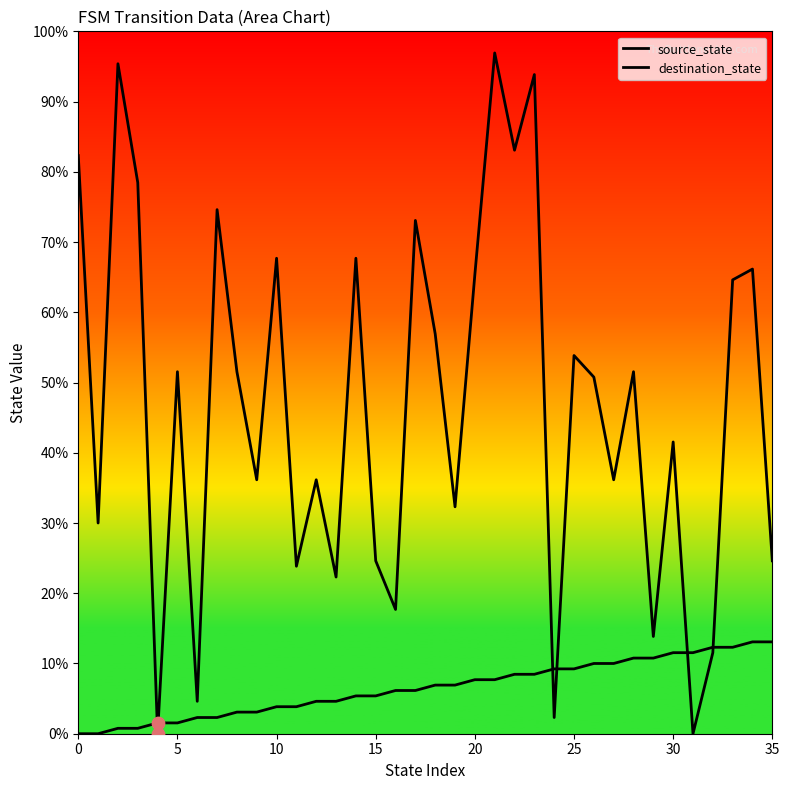

Is the value of destination_state at 5 greater than the value of source_state at 23?

Yes